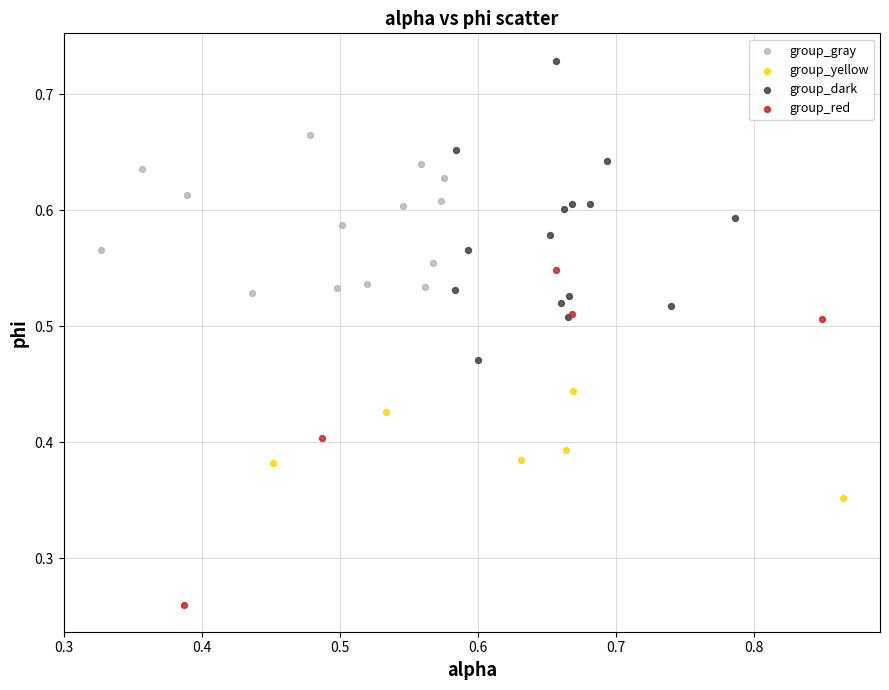

What are all the series names shown in the legend?

group_gray, group_yellow, group_dark, group_red